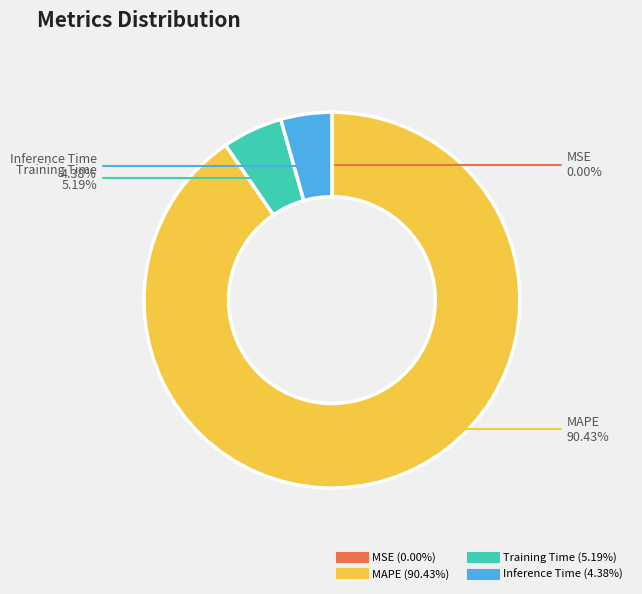

Is there any slice that represents more than half of the pie?

Yes